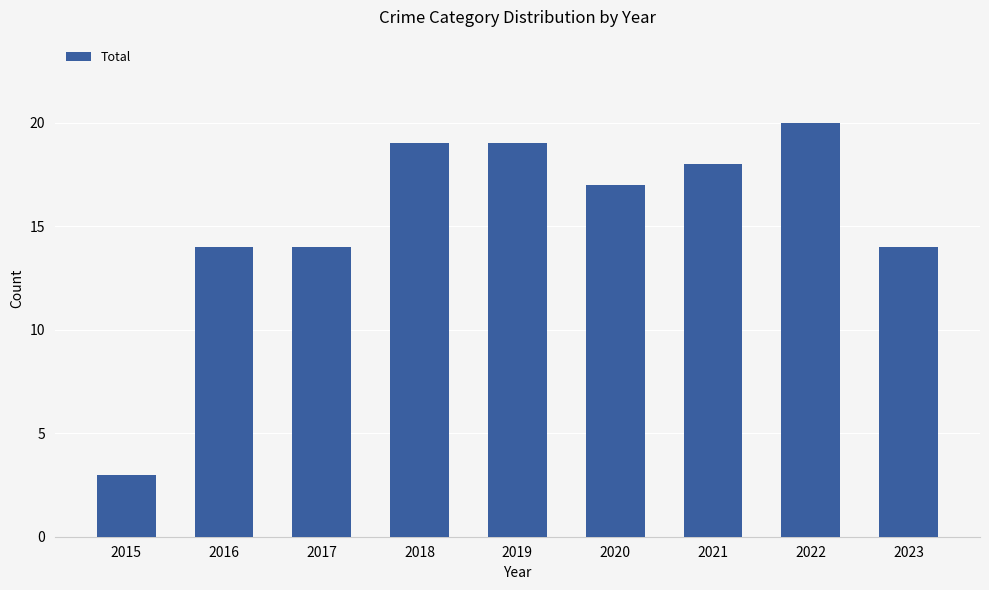

Count the number of categories in the chart.

9